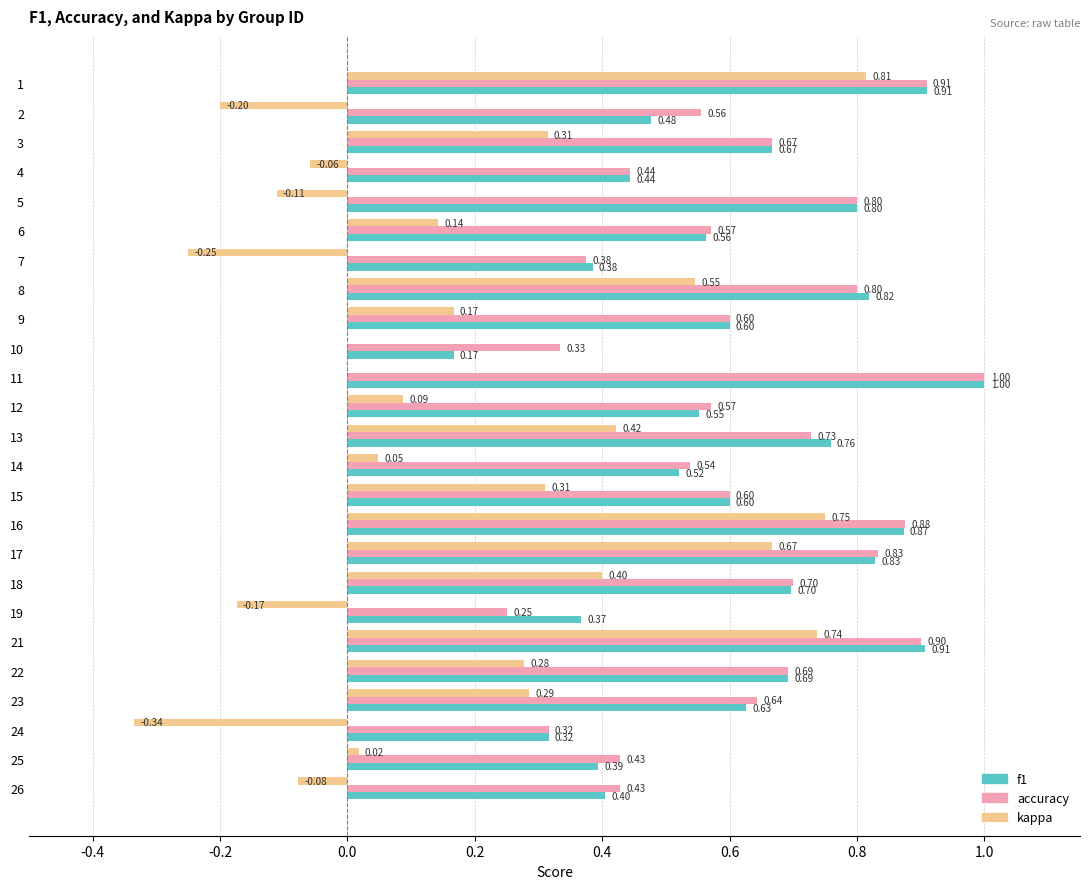

What is the average value of the f1 series?

0.6